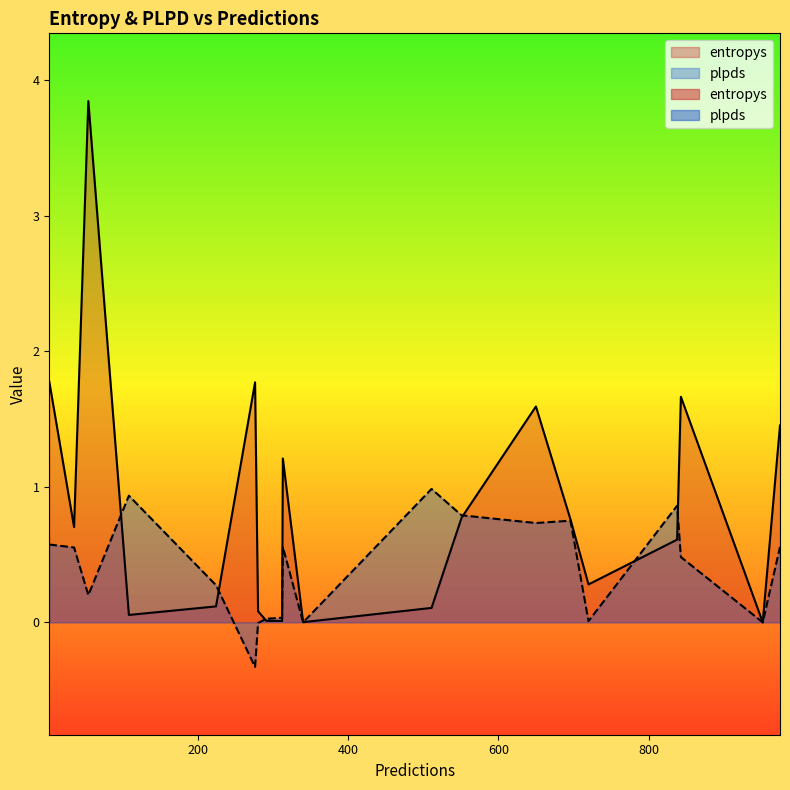

What is the difference between the plpds values at 224 and 108?

0.7